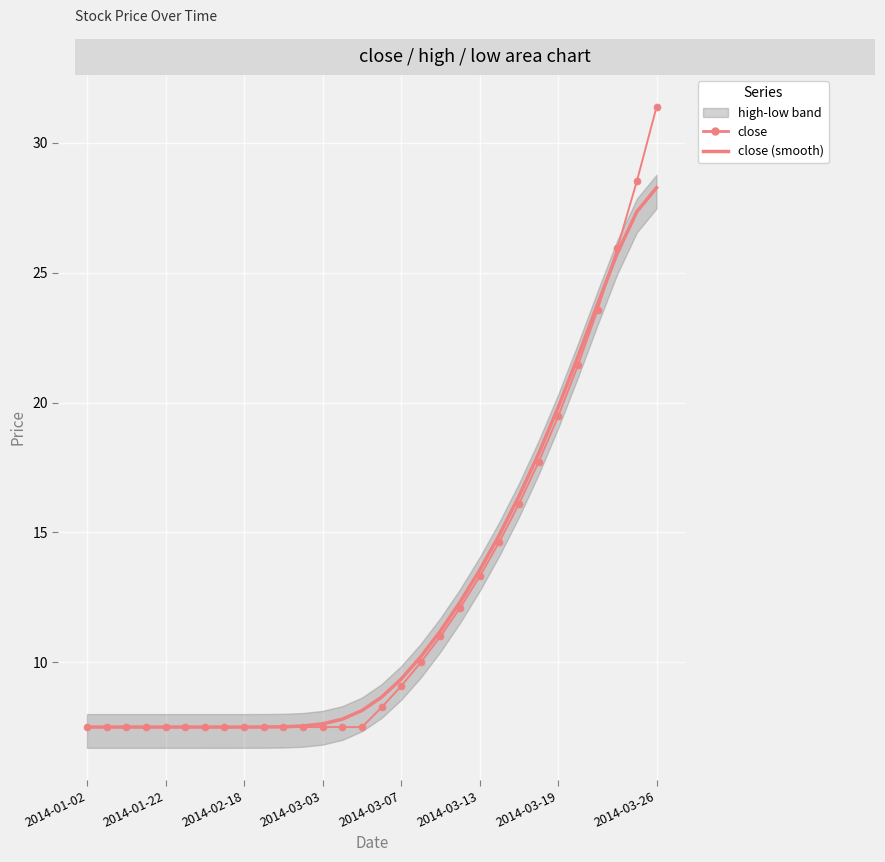

The value of close at 21 is 14.6. True or false?

True